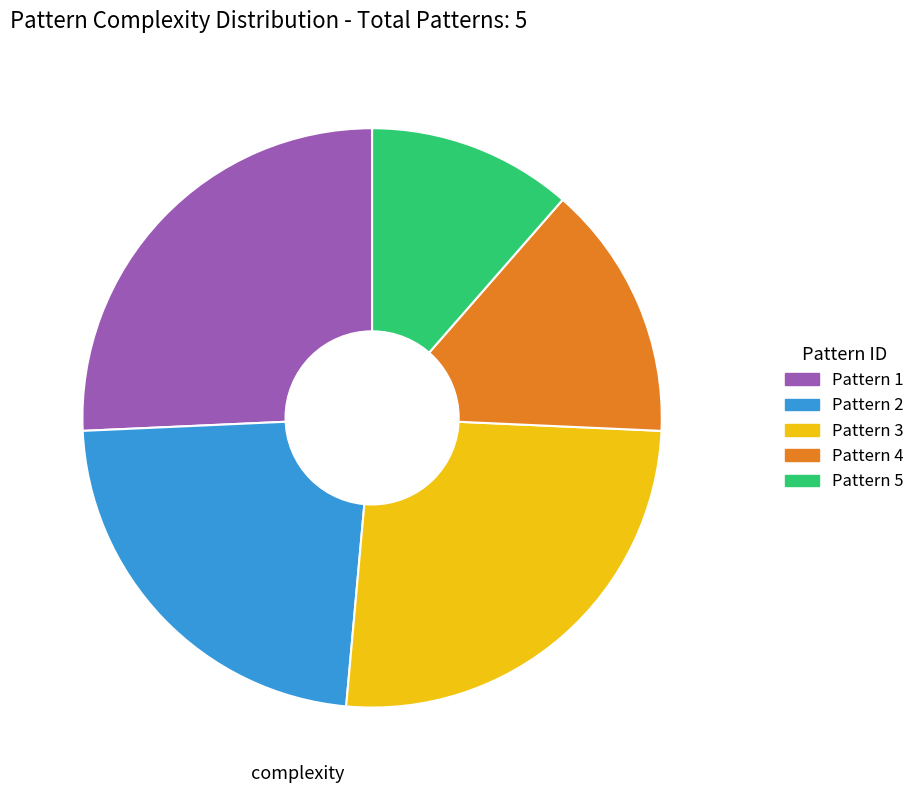

The Pattern 2 slice represents 28% of the pie. True or false?

False